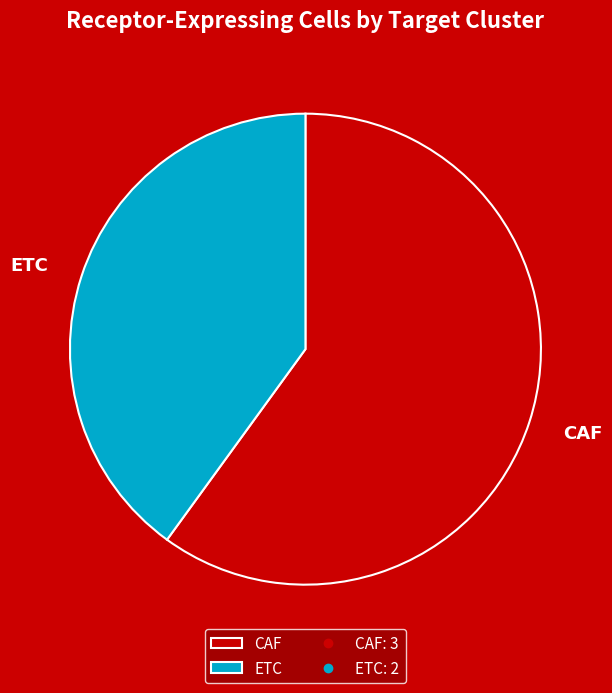

Between ETC and CAF, which is larger?

CAF